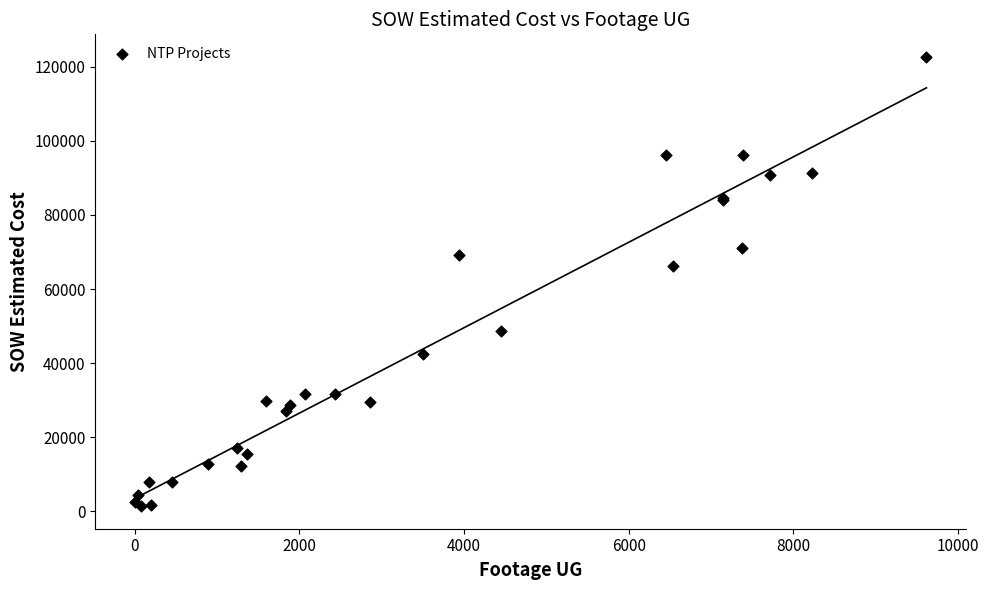

What Y value in the scatter plot is closest to 62029?

66271.5